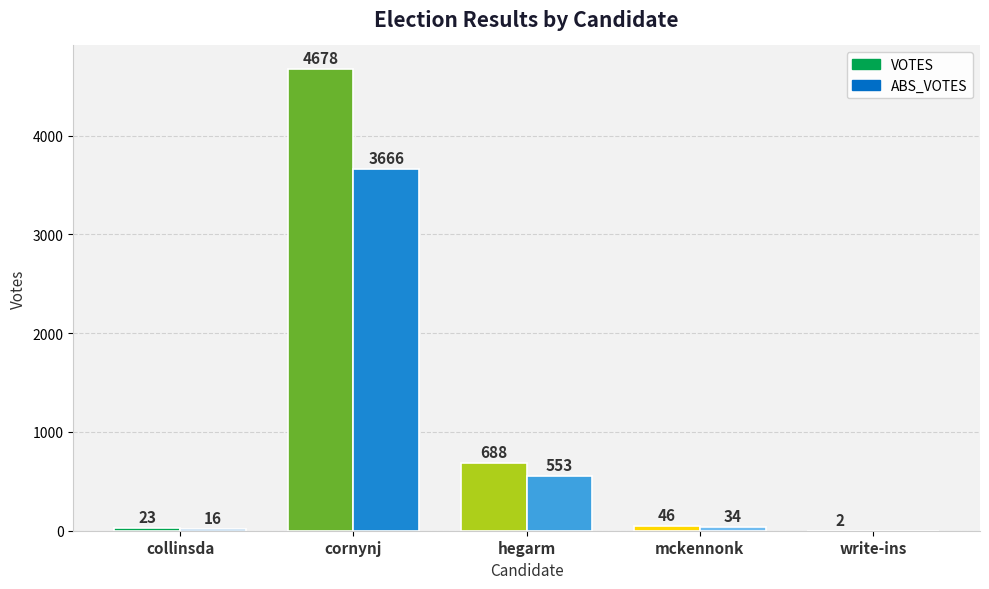

What is the difference between the ABS_VOTES values at mckennonk and write-ins?

34